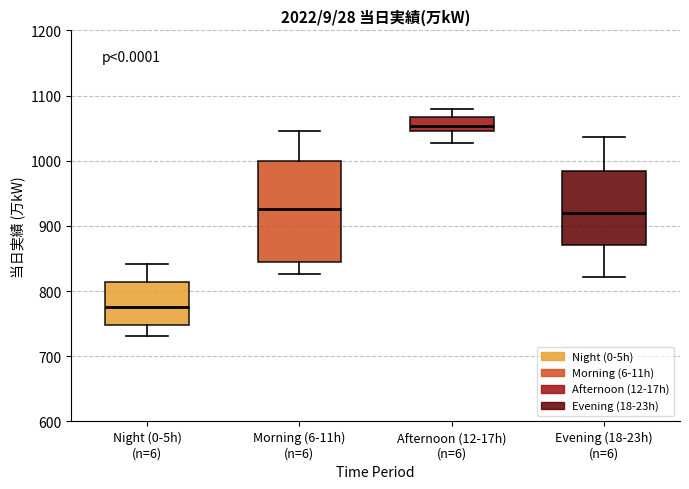

Where does the lower whisker of the box for Afternoon (12-17h) (n=6) end on the y-axis? The values are not printed on the chart, so give them approximately, as read against the axis.

1030